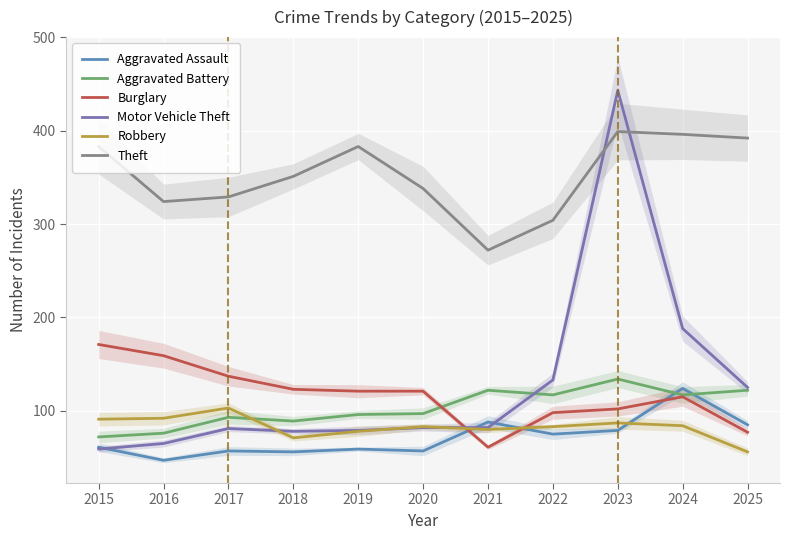

Between 2016 and 2022, which series saw the biggest shift?

Motor Vehicle Theft